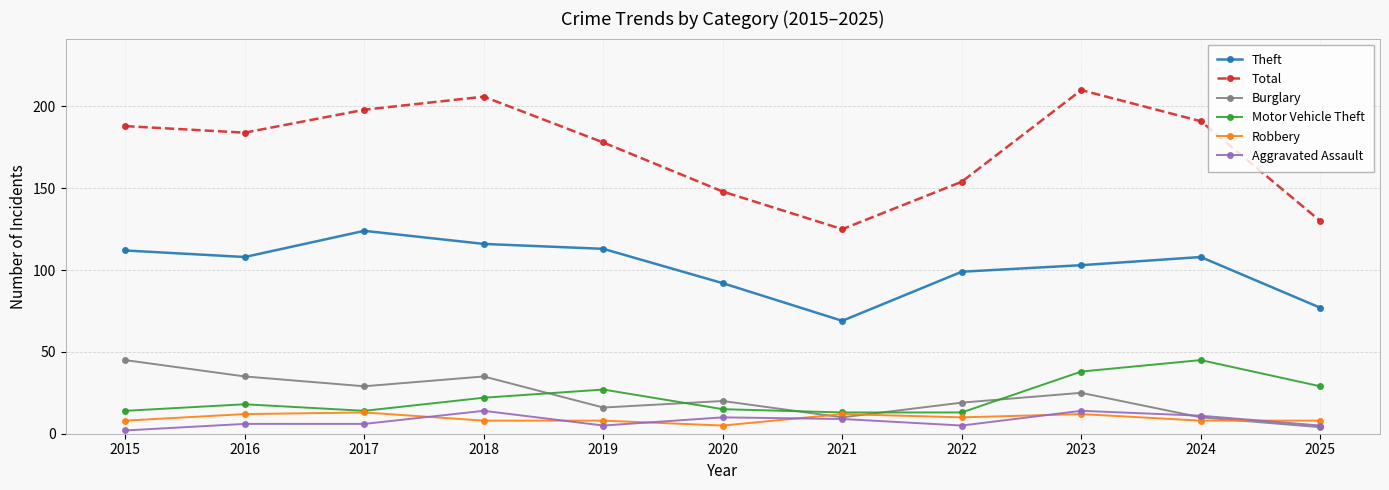

How many lines are shown in the chart?

6